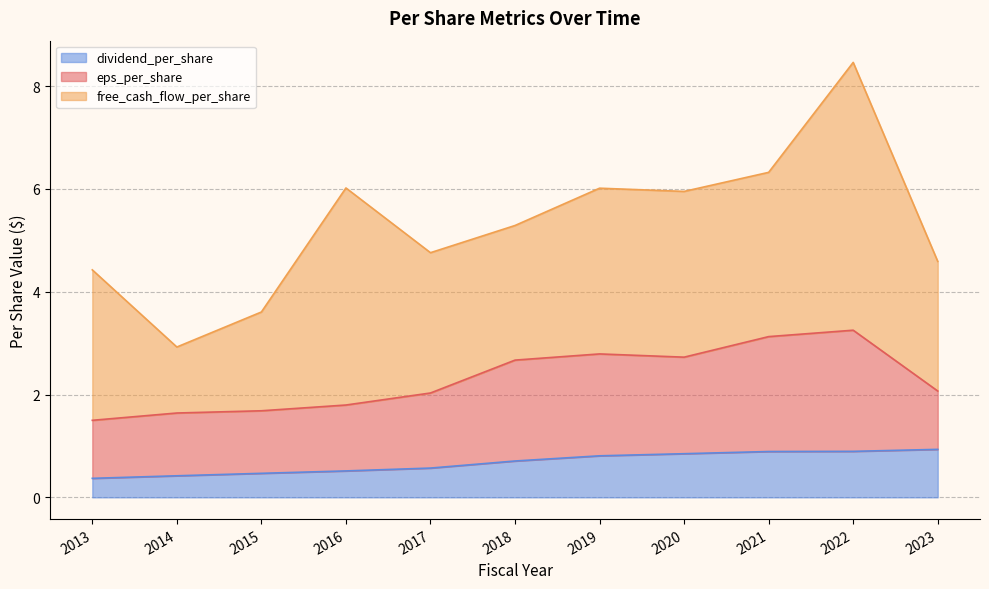

Reading left to right, list all the values displayed in this chart.

eps_per_share: 2013=1.1	2014=1.2	2015=1.2	2016=1.3	2017=1.5	2018=2.0	2019=2.0	2020=1.9	2021=2.2	2022=2.4	2023=1.1
free_cash_flow_per_share: 2013=2.9	2014=1.3	2015=1.9	2016=4.2	2017=2.7	2018=2.6	2019=3.2	2020=3.2	2021=3.2	2022=5.2	2023=2.5
dividend_per_share: 2013=0.4	2014=0.4	2015=0.5	2016=0.5	2017=0.6	2018=0.7	2019=0.8	2020=0.8	2021=0.9	2022=0.9	2023=0.9